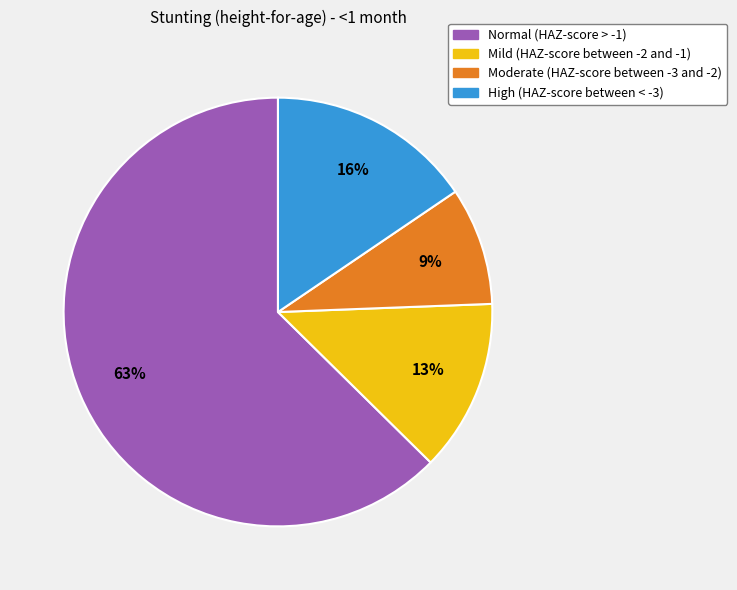

How many segments does this pie chart have?

4